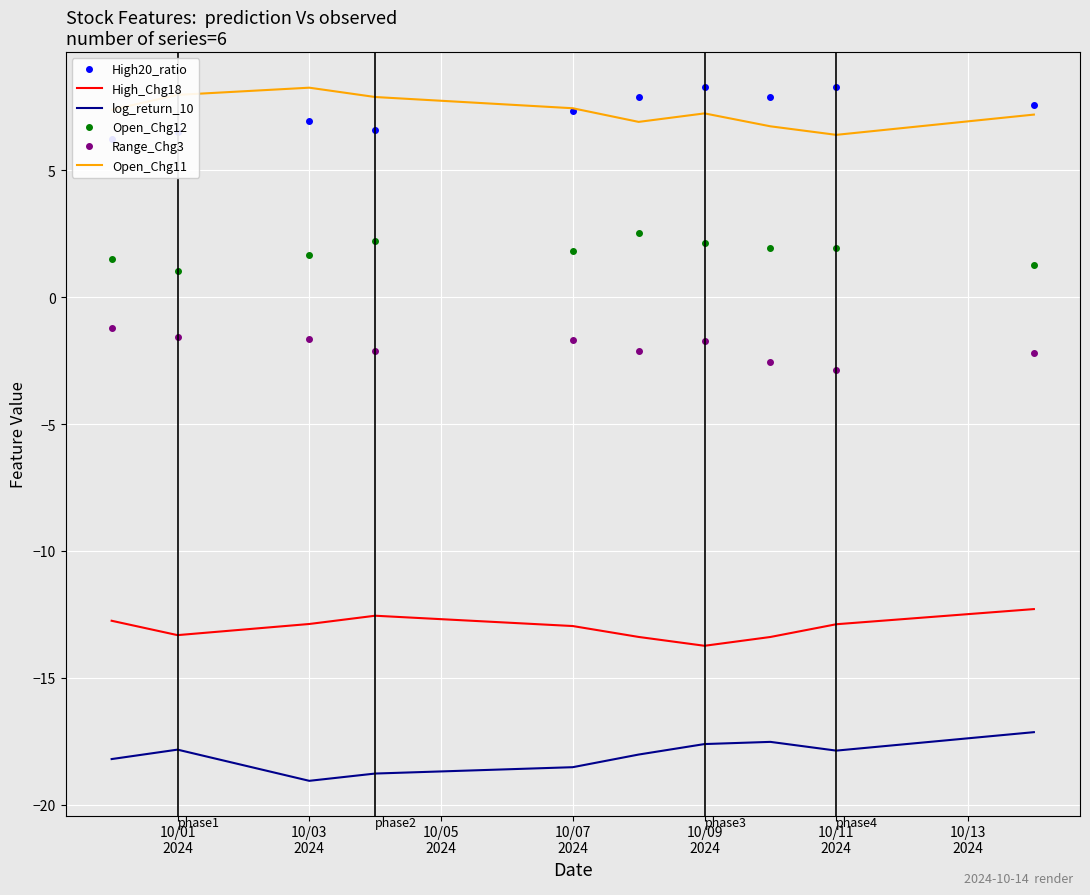

True or false: log_return_10 and High_Chg18 intersect in this chart.

False